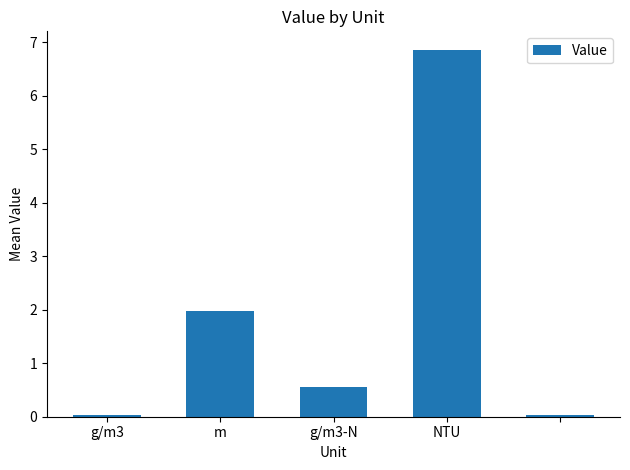

What is the average value?

1.9